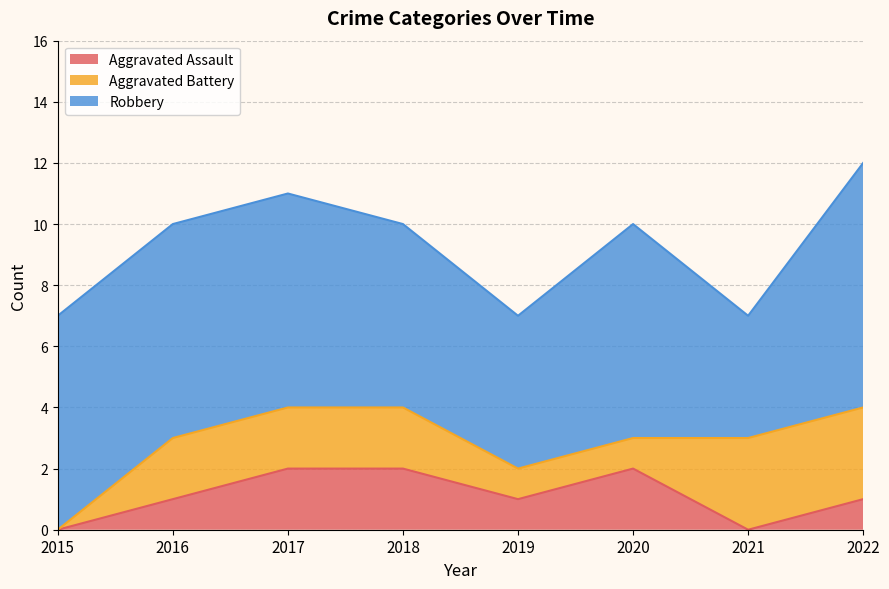

Reading left to right, extract all data points from this chart.

Aggravated Assault: 2015=0	2016=1	2017=2	2018=2	2019=1	2020=2	2021=0	2022=1
Aggravated Battery: 2015=0	2016=2	2017=2	2018=2	2019=1	2020=1	2021=3	2022=3
Robbery: 2015=7	2016=7	2017=7	2018=6	2019=5	2020=7	2021=4	2022=8